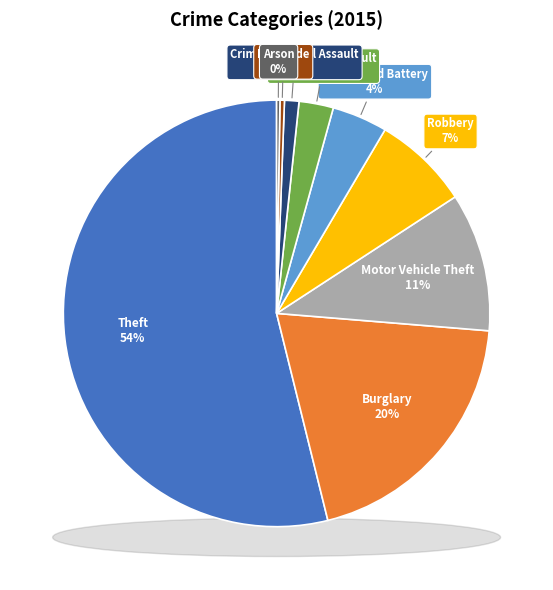

Which slice is the smallest?

Arson